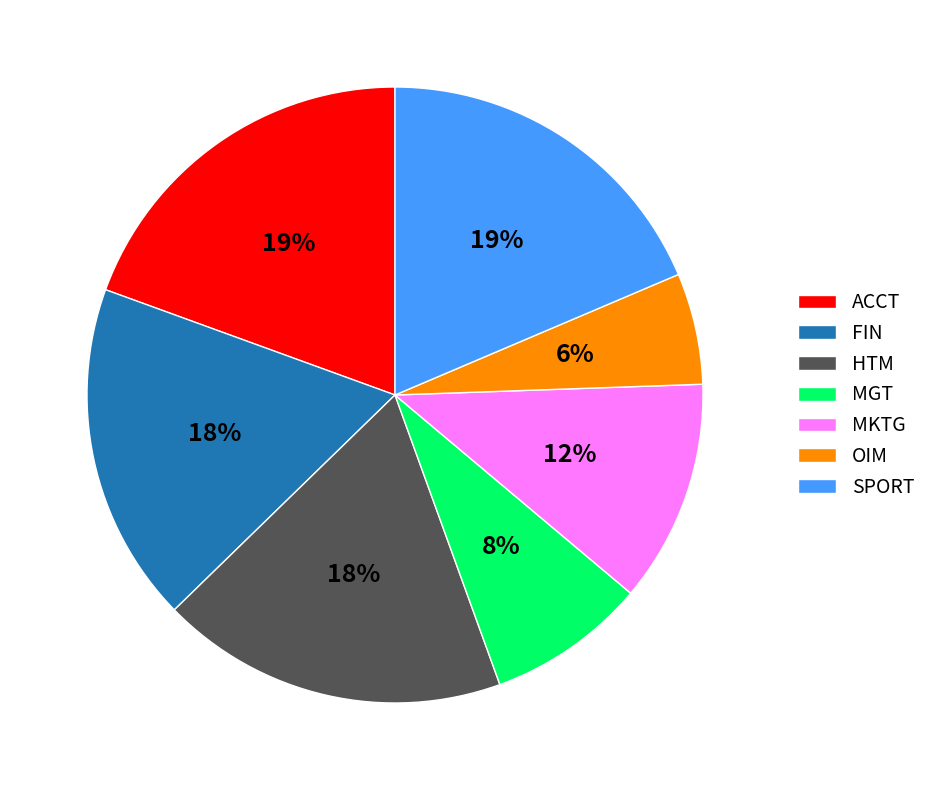

Does MGT account for over 50% of the chart?

No